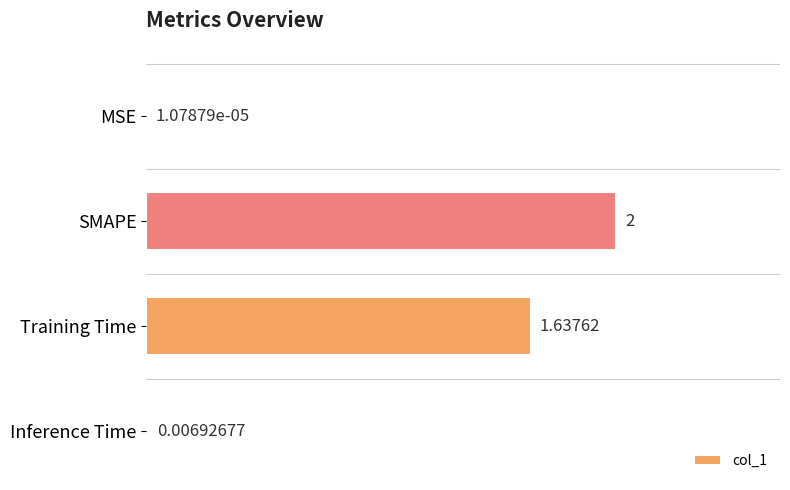

Which category has the highest value across all series?

SMAPE